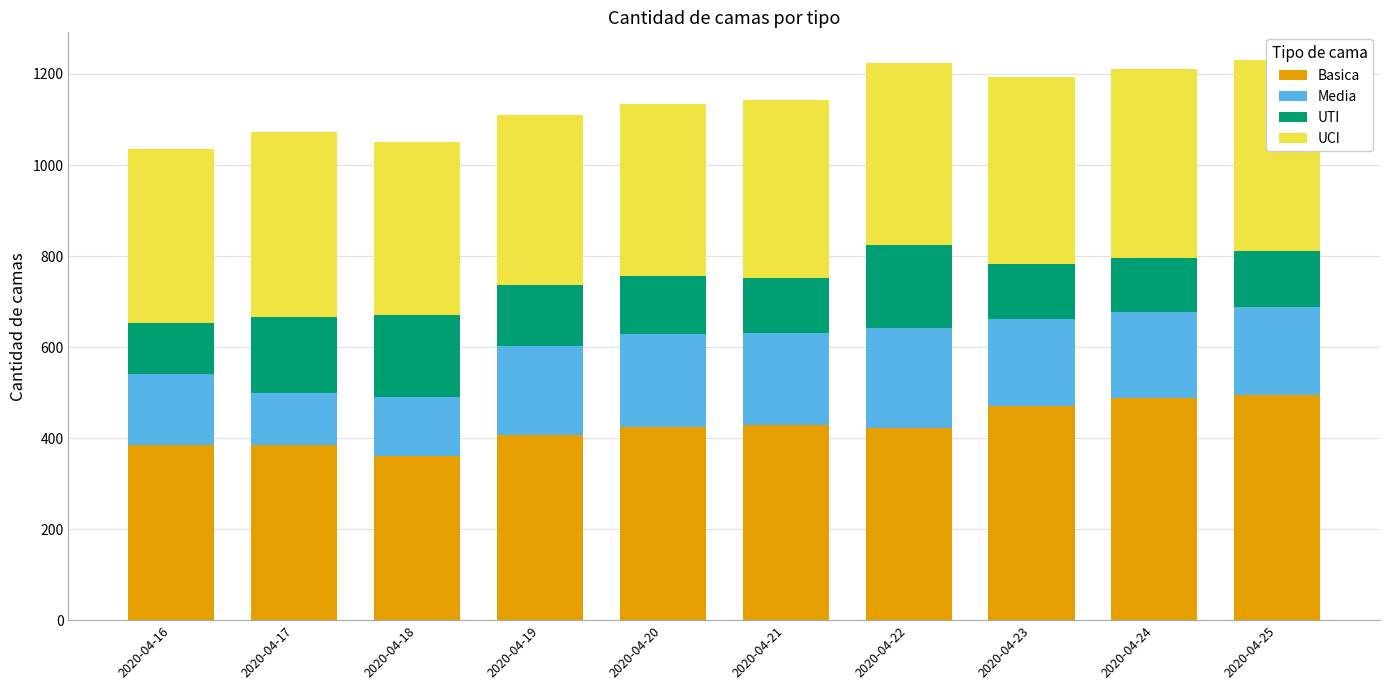

Rank the categories by Basica value from highest to lowest.

2020-04-25, 2020-04-24, 2020-04-23, 2020-04-21, 2020-04-20, 2020-04-22, 2020-04-19, 2020-04-17, 2020-04-16, 2020-04-18